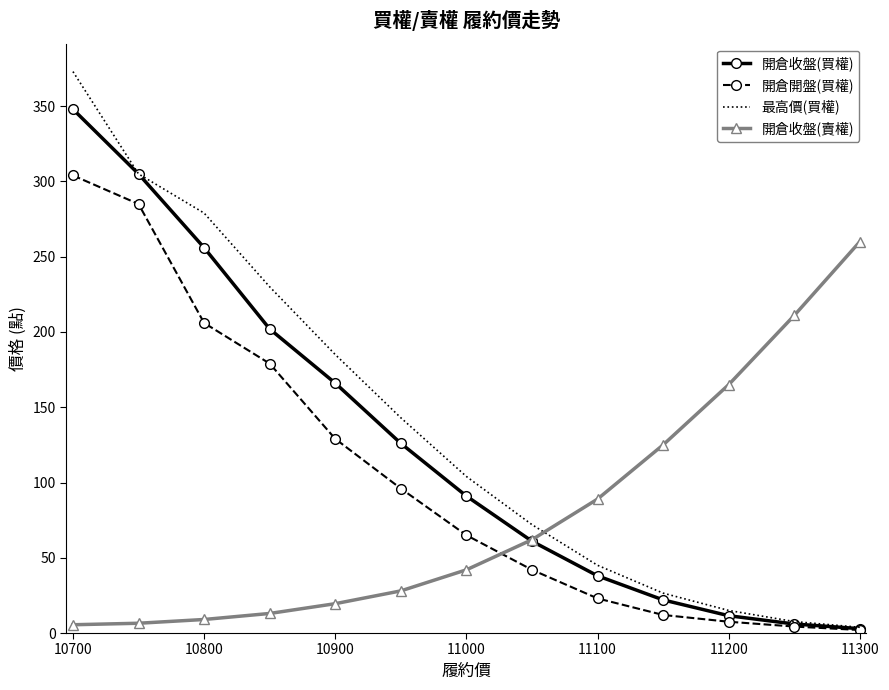

Rank the series by their maximum value, from highest to lowest.

最高價(買權), 開倉收盤(買權), 開倉開盤(買權), 開倉收盤(賣權)